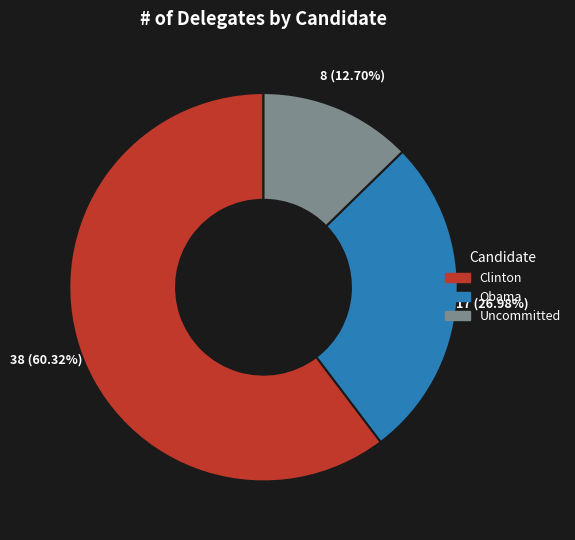

To the nearest percent, what is the difference between the Obama and Uncommitted slice percentages?

14%